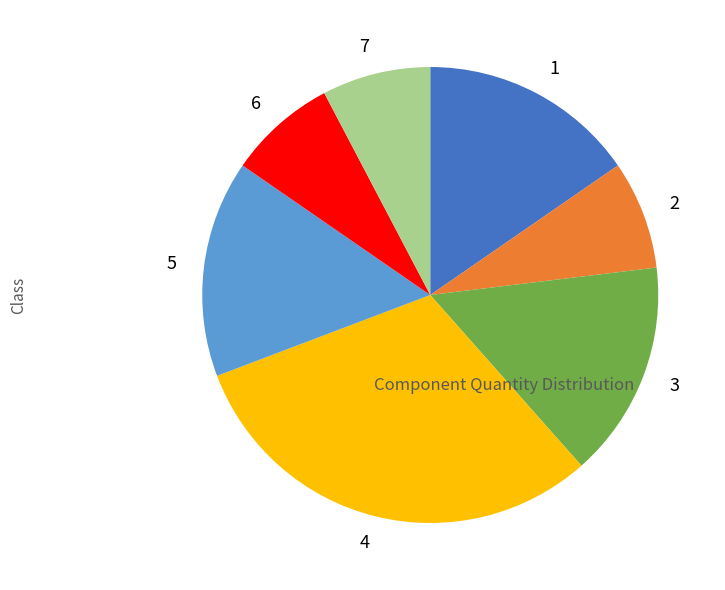

Do 7 and 3 together represent more than half of the pie?

No